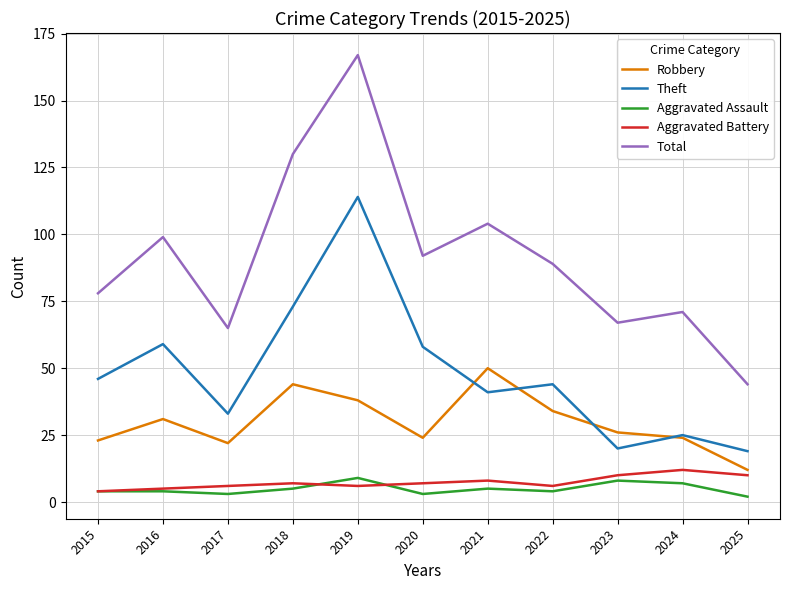

True or false: Robbery has a value of 24 at 2024.

True